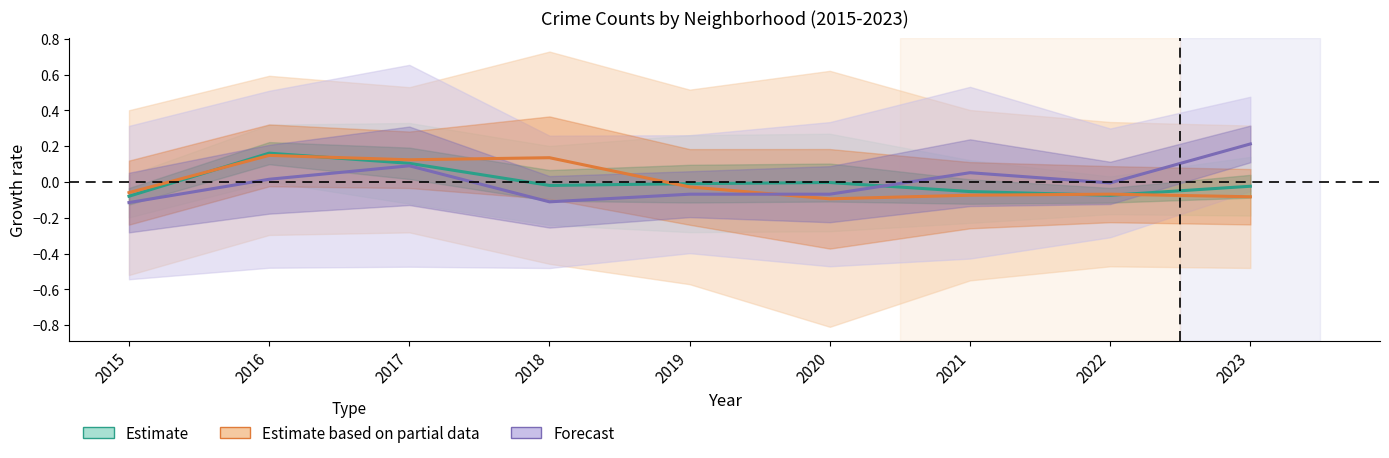

How many positive values does the Forecast series have?

4